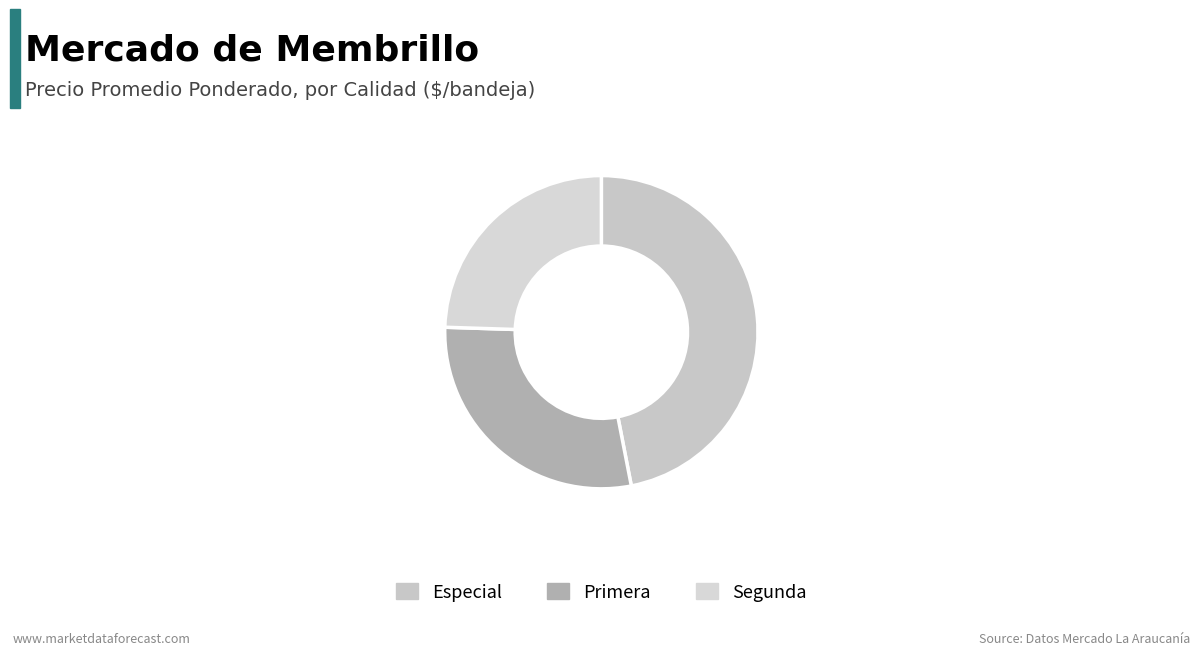

Which has a higher value, Primera or Especial?

Especial